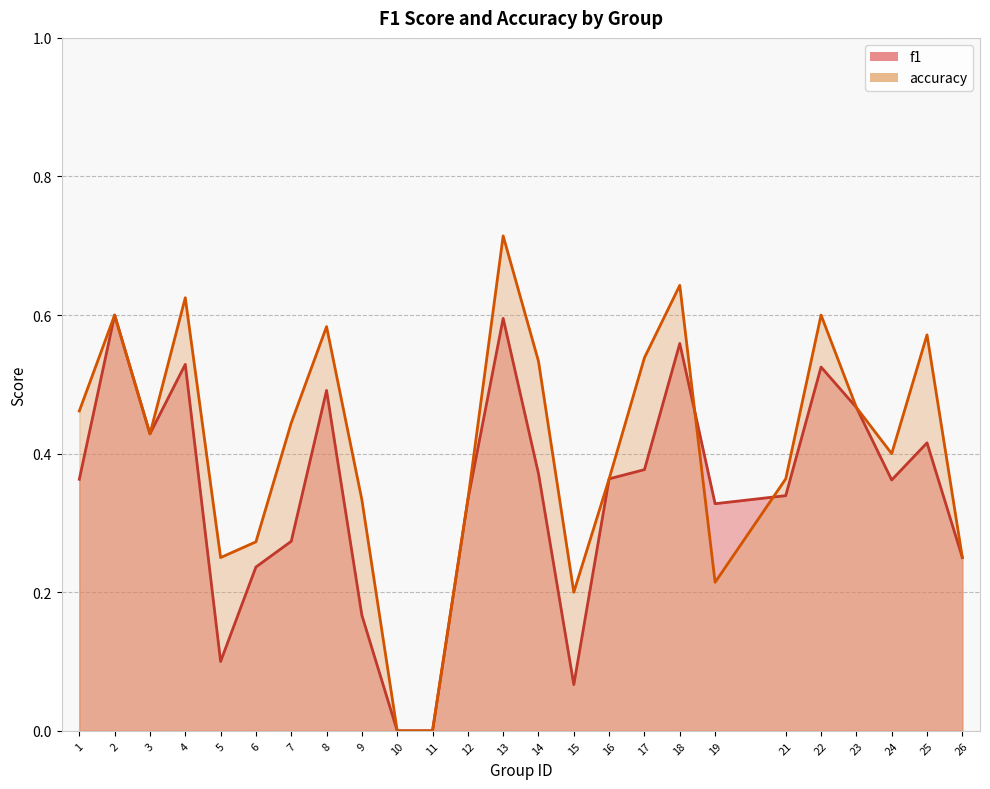

What is the sum of the f1 values at 12 and 4?

0.9